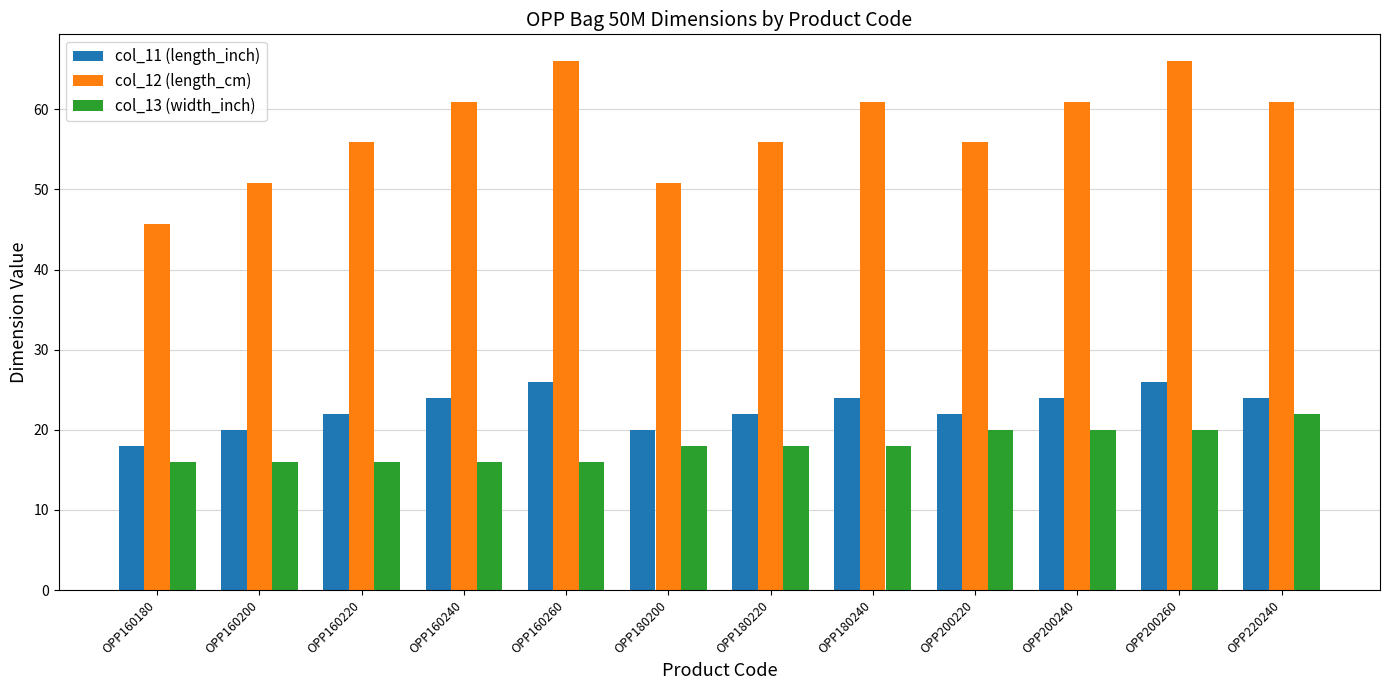

How many distinct data groups are displayed?

3